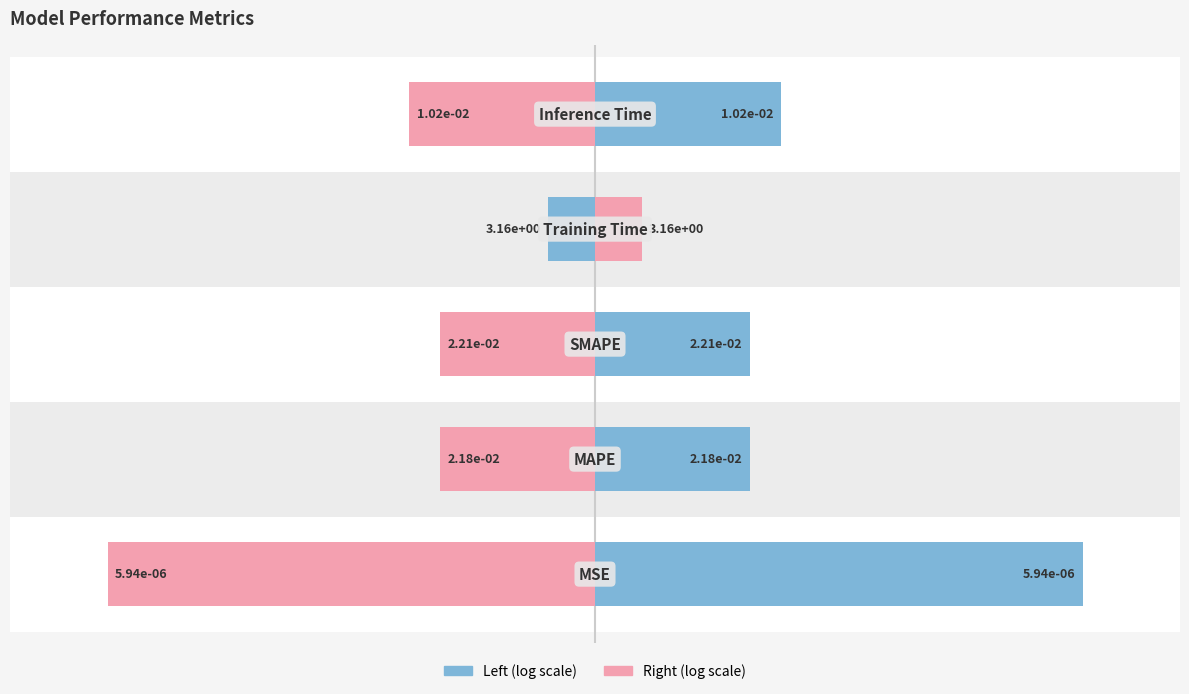

How many bars are there in each group?

2